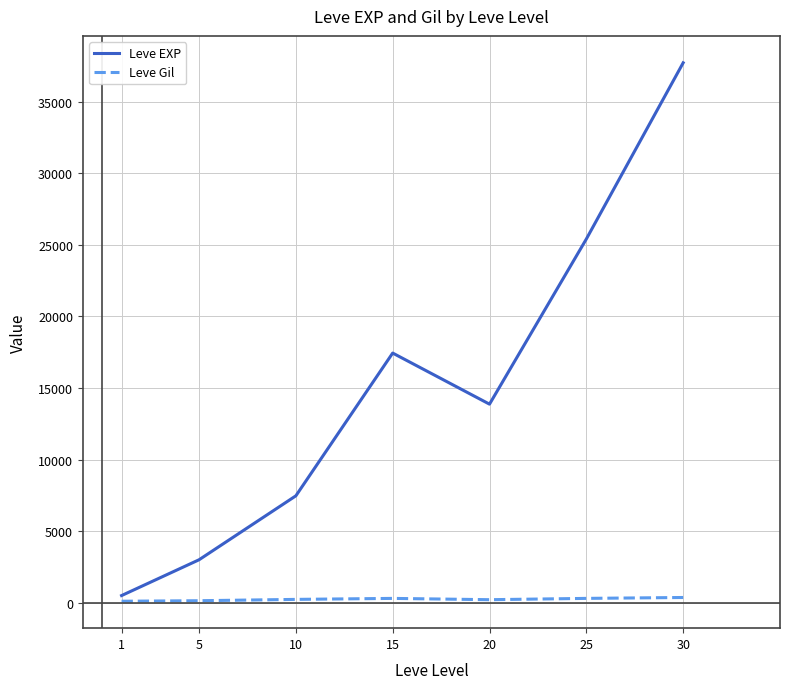

True or false: Leve Gil has a value of 220.8 at 20.

True